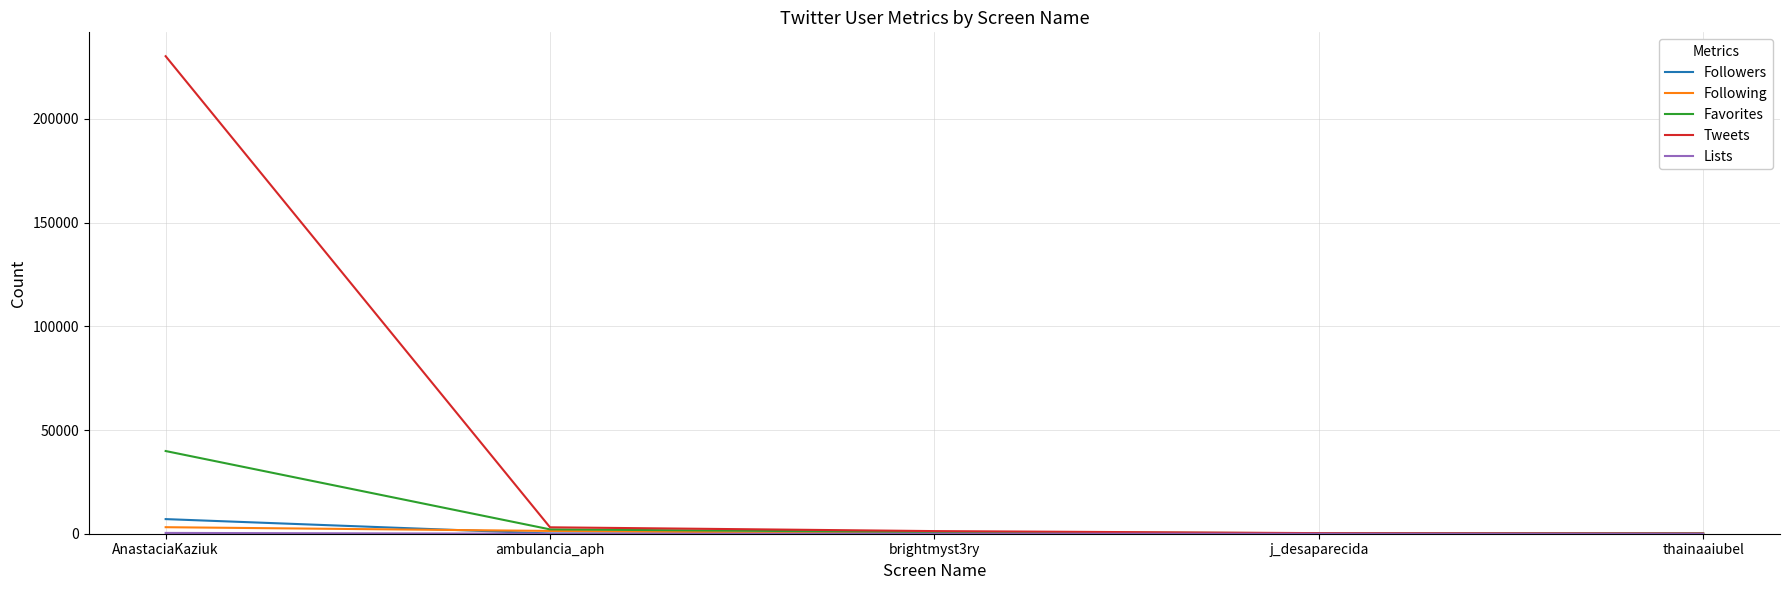

What is the difference between the Tweets values at AnastaciaKaziuk and brightmyst3ry?

228938